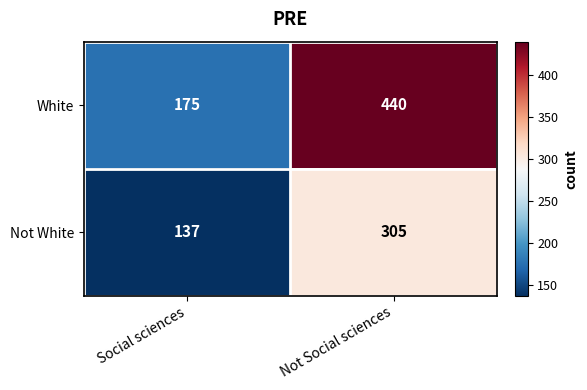

Rank the series by their maximum value, from highest to lowest.

White, Not White